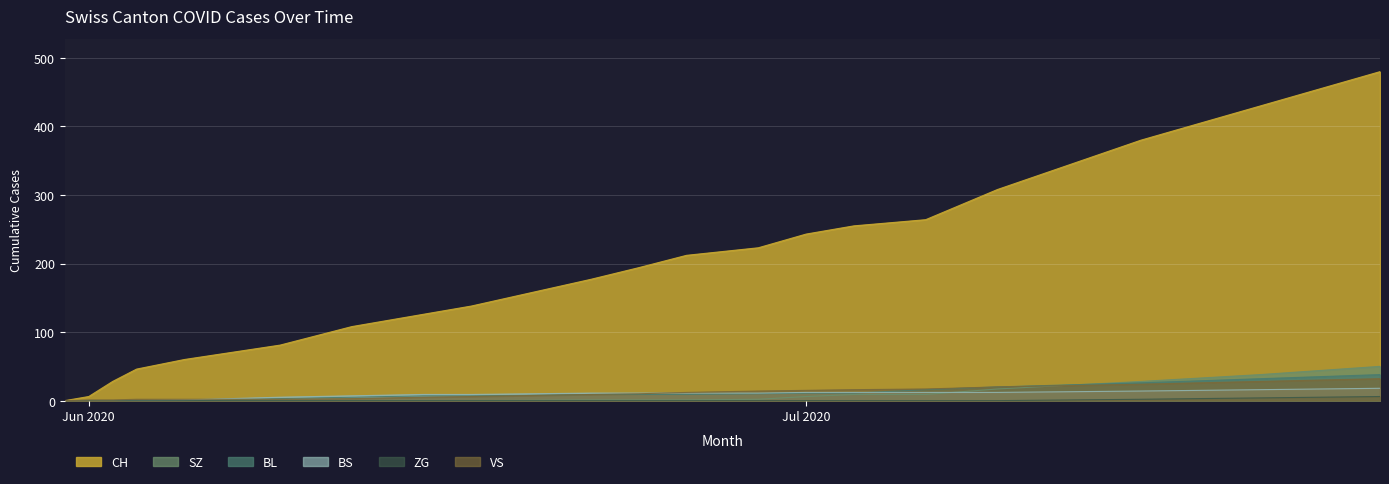

At how many categories does at least one series exceed 66?

15